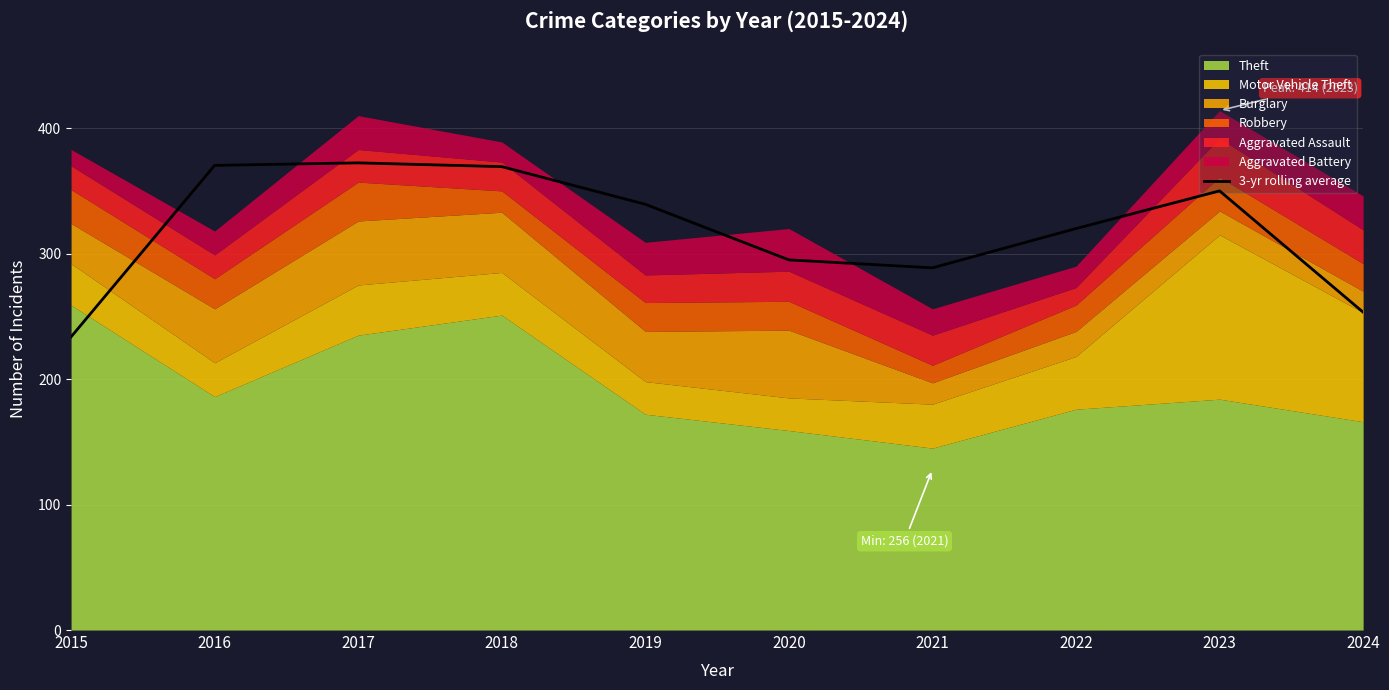

What is the change in value from 2016 to 2017?

+2.0